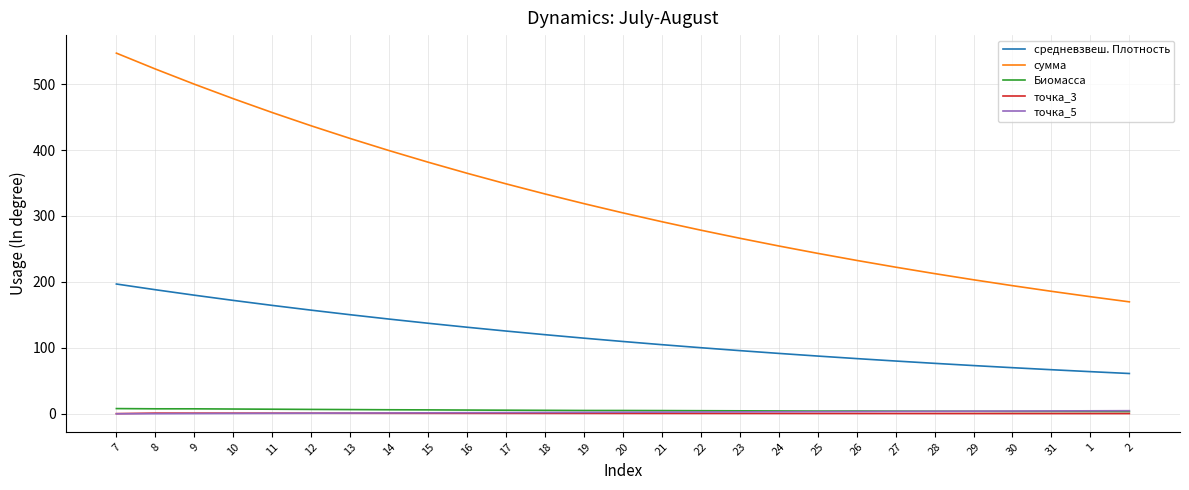

Is it true that Биомасса equals 5.4 at 17?

True